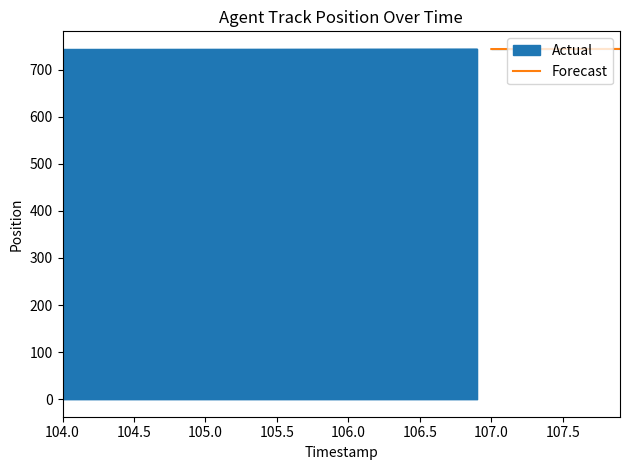

What is the value of the 9th point from the left?

744.0